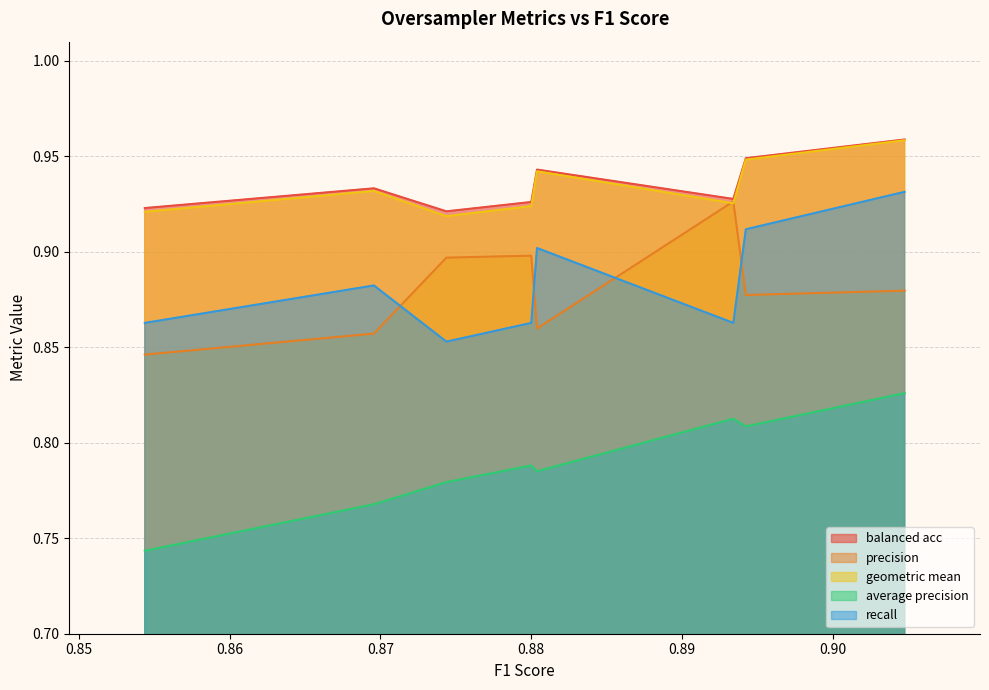

What are all the series names shown in the legend?

balanced acc, precision, geometric mean, average precision, recall